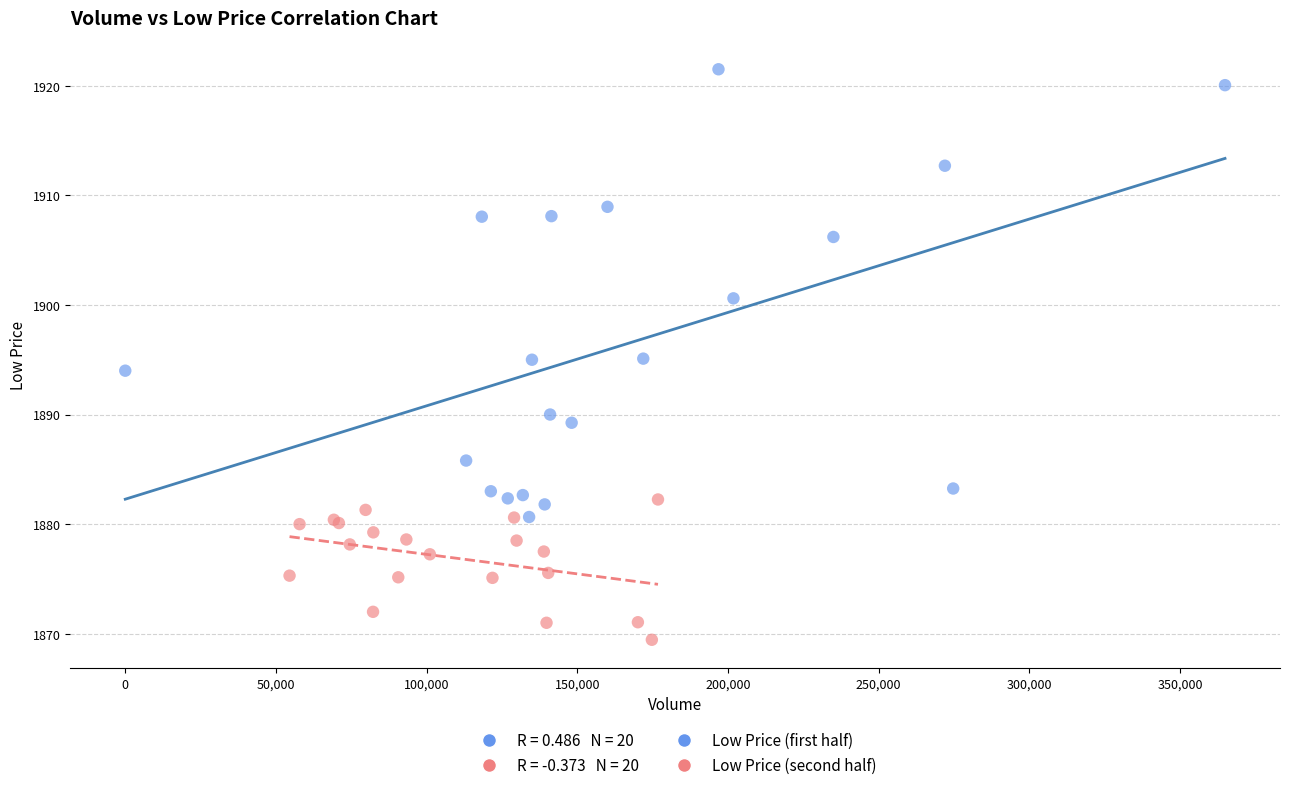

Which series contains the lowest Y value?

Low Price (second half)